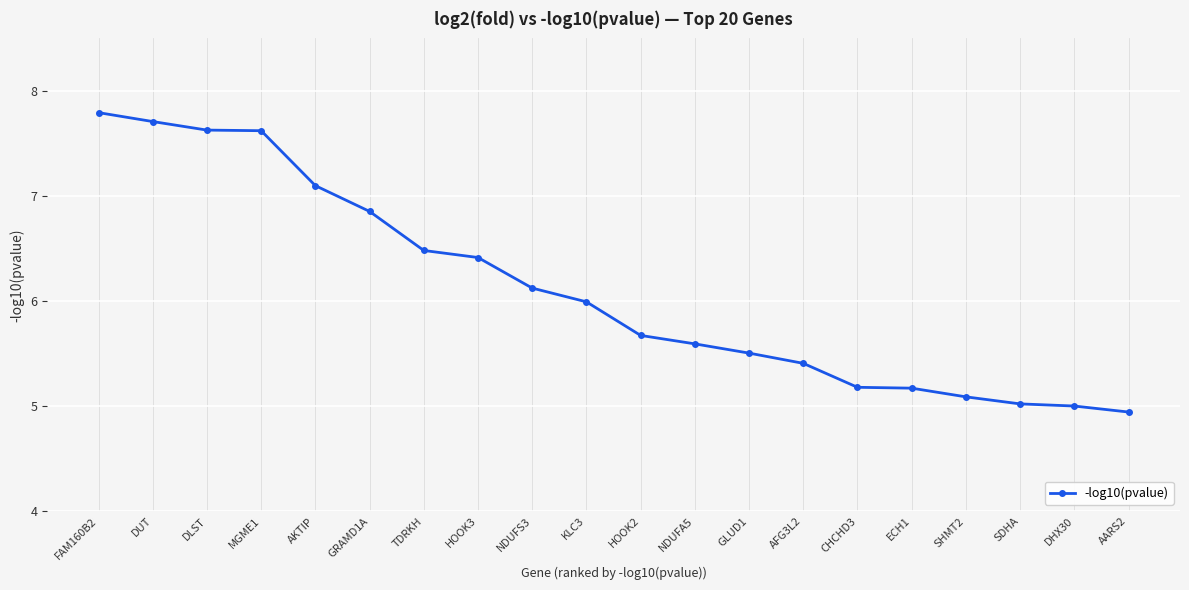

What is the sum of the values at ECH1 and HOOK2?

10.8